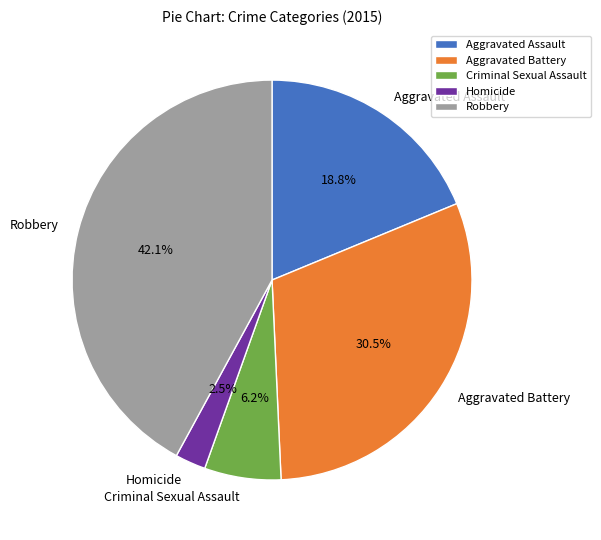

Is there any slice that represents more than half of the pie?

No